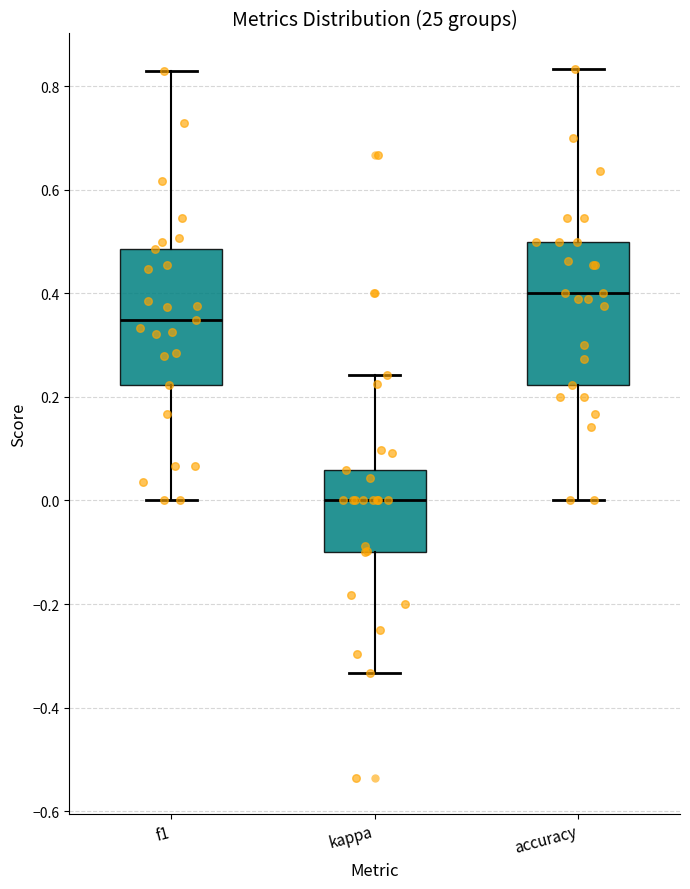

Where does the median line of the box for kappa sit on the y-axis? The values are not printed on the chart, so give them approximately, as read against the axis.

0.00